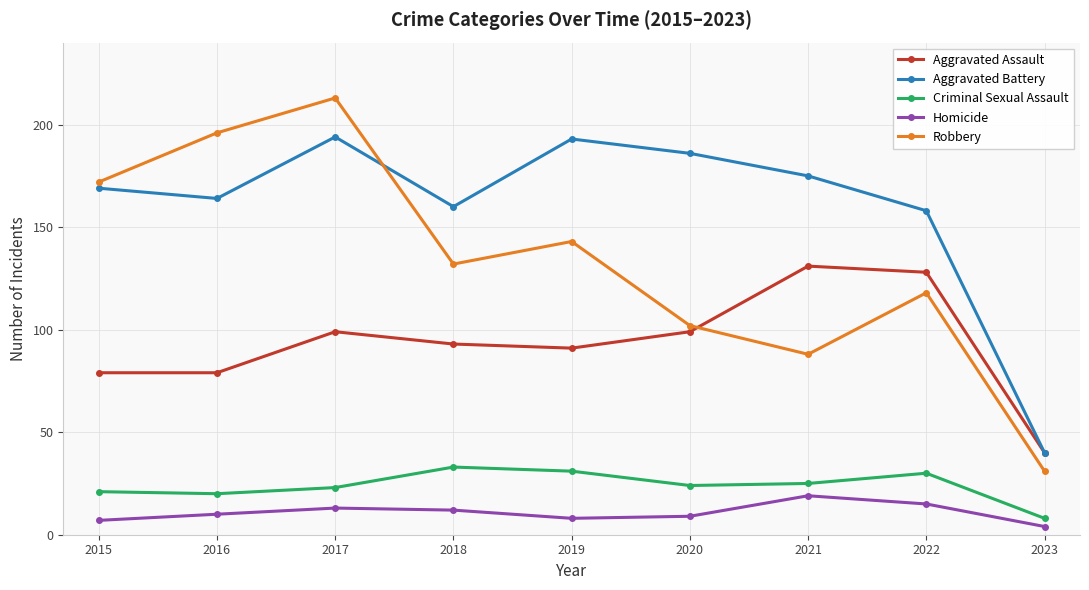

Does the chart have visible grid lines?

Yes